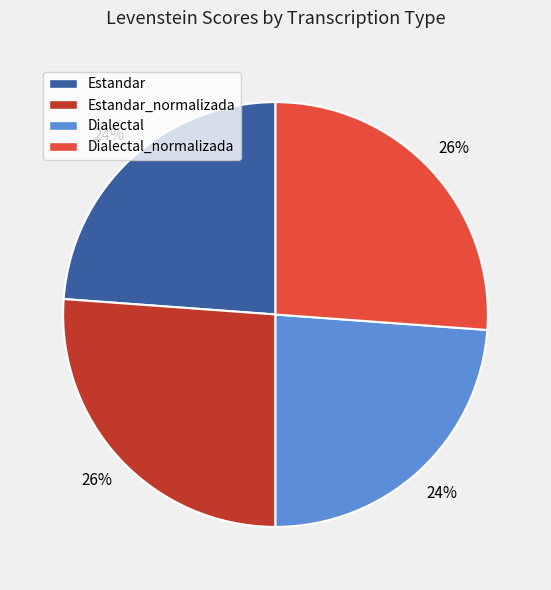

What percentage is the Estandar_normalizada slice, to the nearest percent?

26%